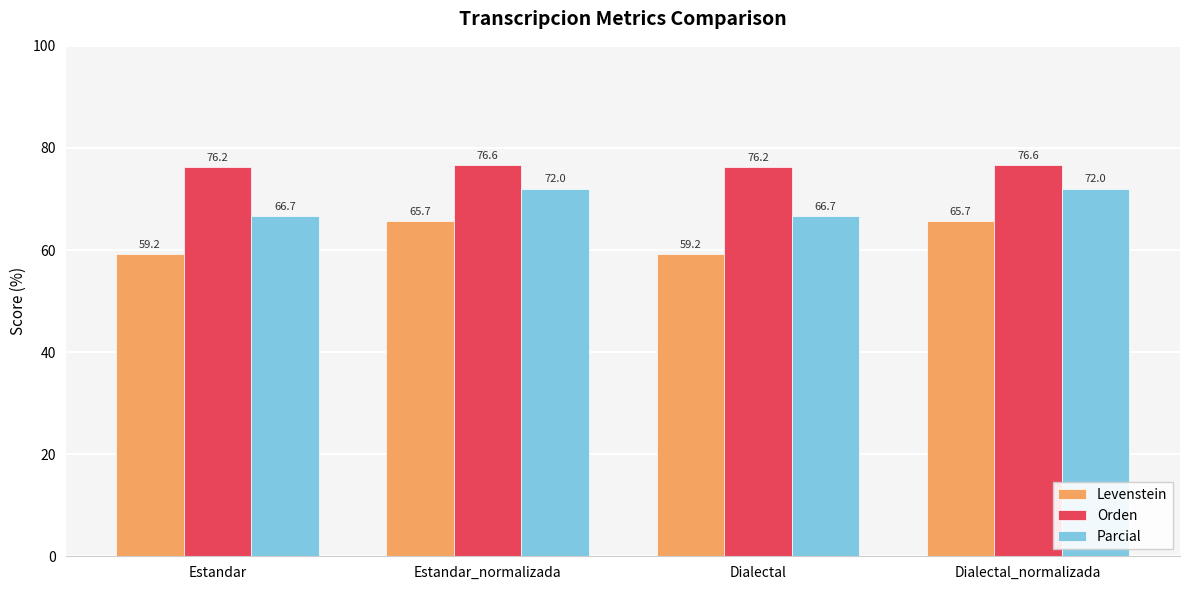

How many groups of bars are there?

4